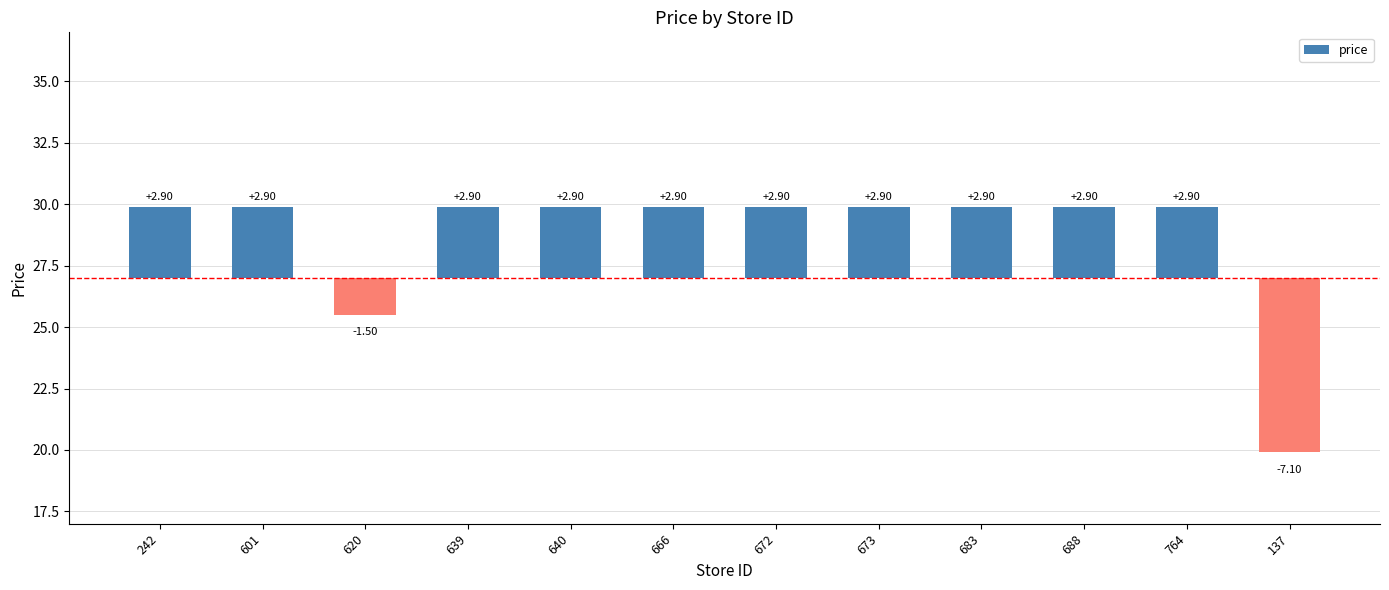

How many distinct data groups are displayed?

1